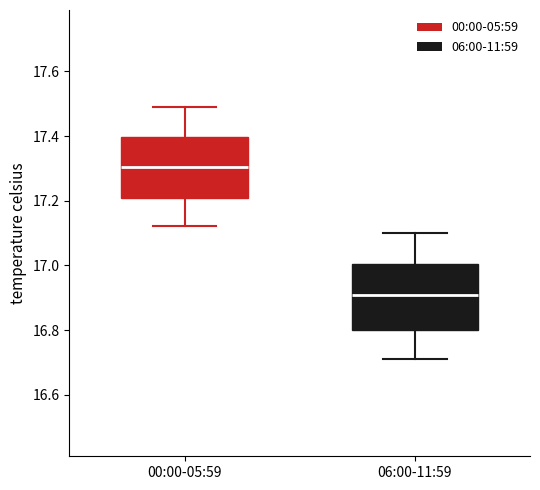

Reading left to right, transcribe this box plot: for each box, give where its median line is, the range the box spans, and where its two whiskers end, as read against the y-axis. The values are not printed on the chart, so give them approximately, as read against the axis.

00:00-05:59: median 17.30, box 17.20 to 17.40, whiskers 17.12 to 17.48
06:00-11:59: median 16.90, box 16.80 to 17.00, whiskers 16.72 to 17.10